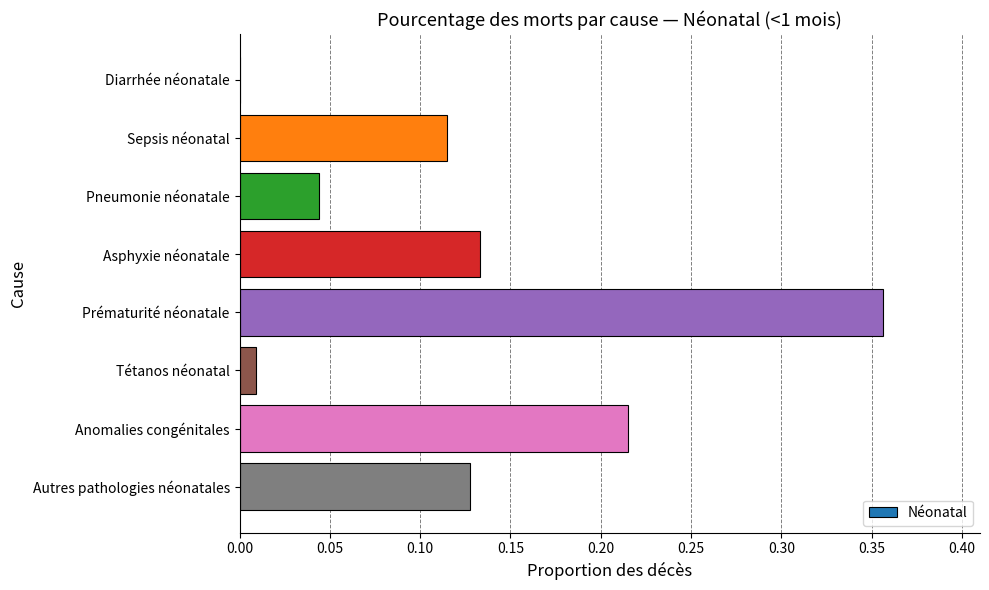

Between Prématurité néonatale and Asphyxie néonatale, which is larger?

Prématurité néonatale